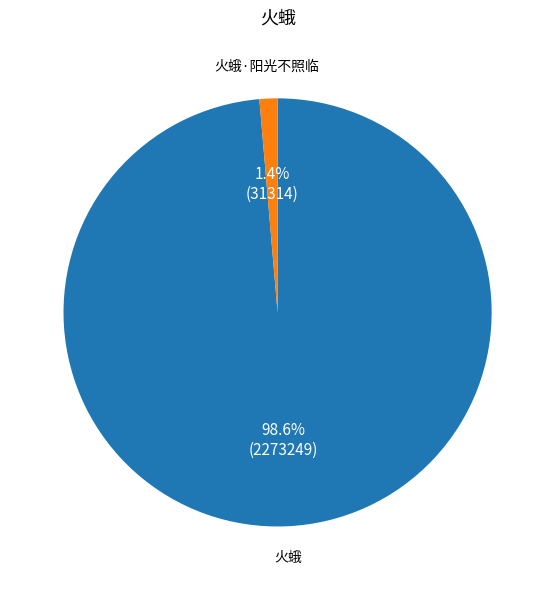

Is there a majority slice in this chart?

Yes